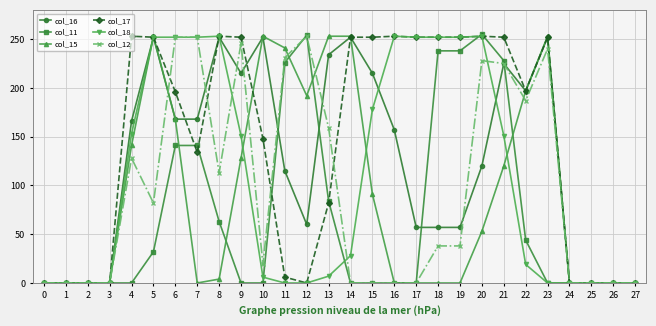

Is this an area chart (filled region under the line)?

No